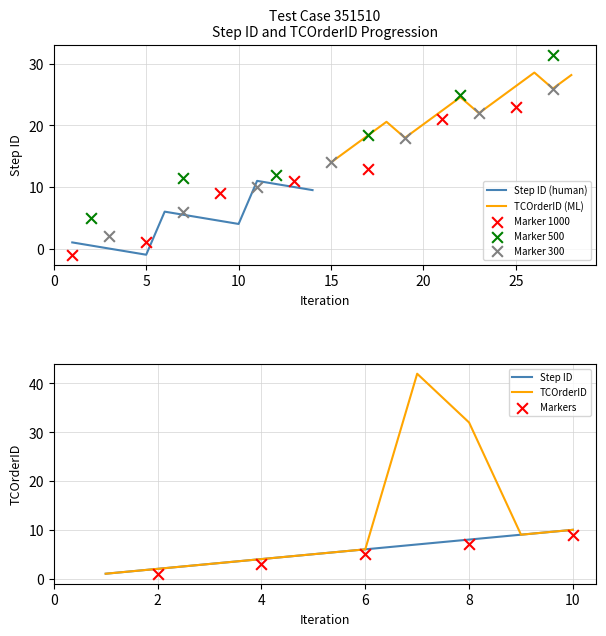

The value of TCOrderID at 2 is 2. True or false?

True